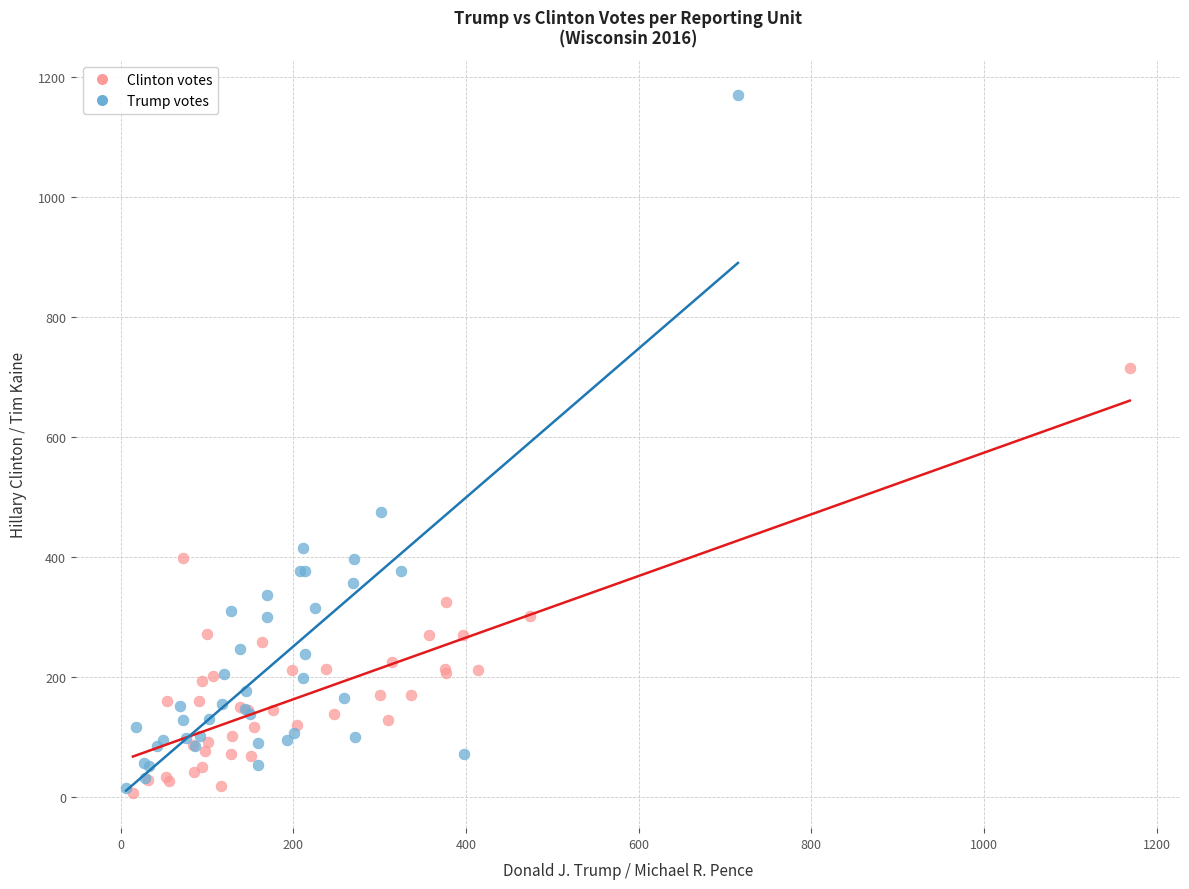

Which series has the largest Y range (max minus min)?

Trump votes